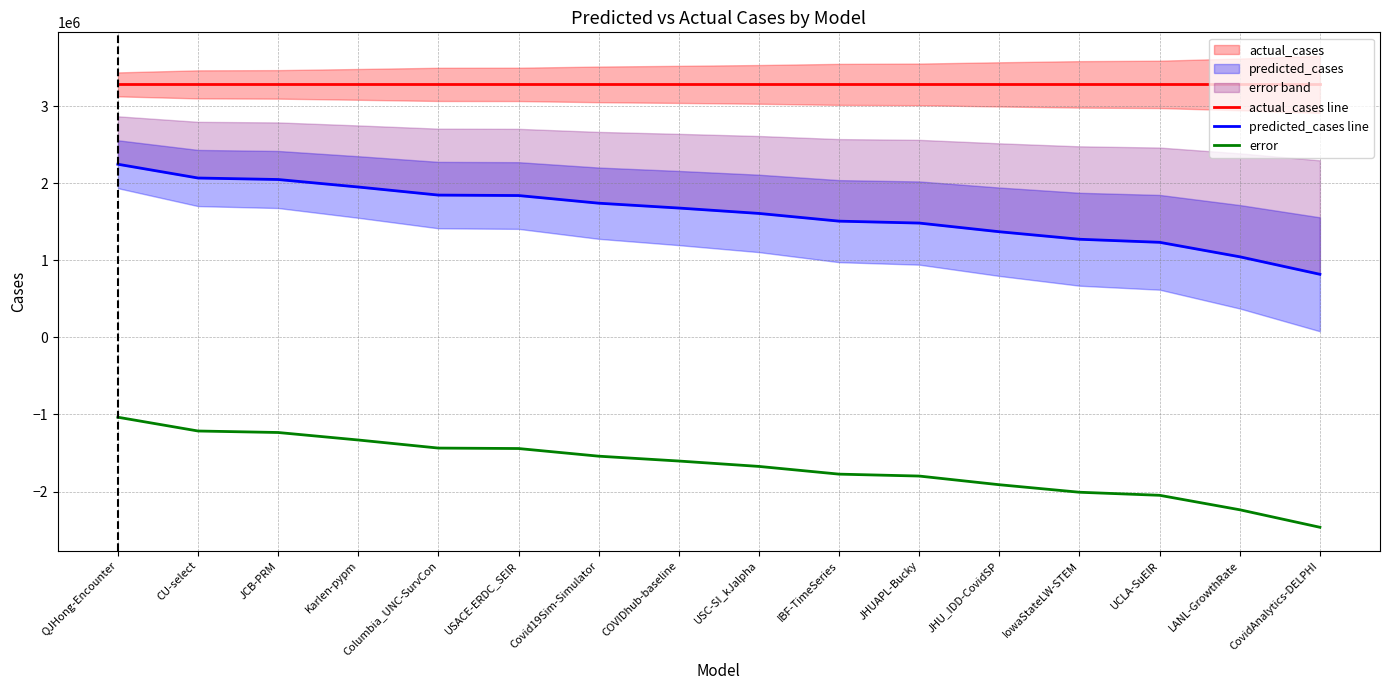

True or false: actual_cases line and predicted_cases line intersect in this chart.

False